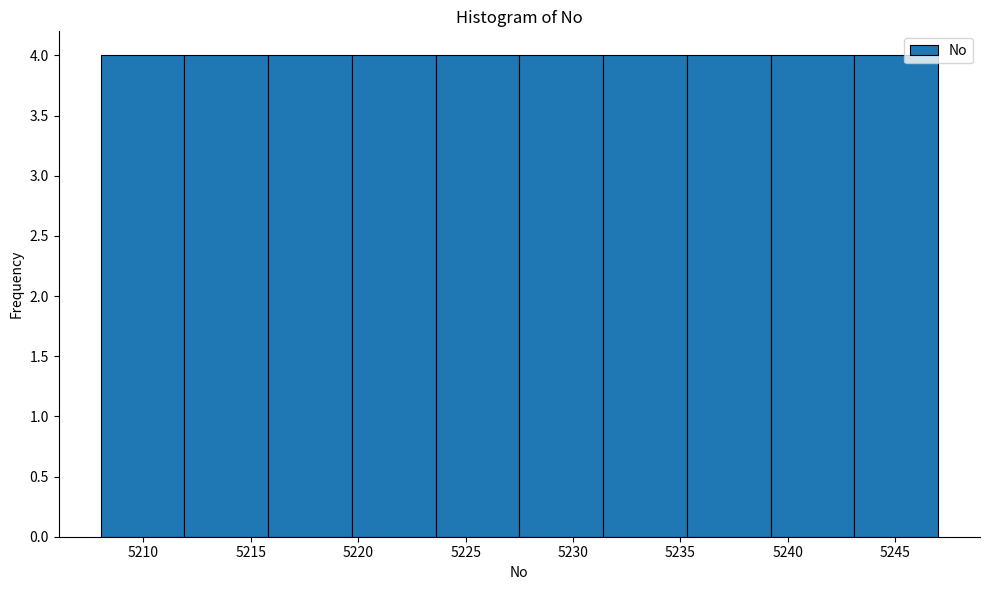

Reading left to right, list every bar in this chart as the range it spans on the x-axis followed by its height. Neither the bar edges nor the heights are printed on the chart, so give them approximately, as read against the axes.

5208.0 to 5211.9: 4
5211.9 to 5215.8: 4
5215.8 to 5219.7: 4
5219.7 to 5223.6: 4
5223.6 to 5227.5: 4
5227.5 to 5231.4: 4
5231.4 to 5235.3: 4
5235.3 to 5239.2: 4
5239.2 to 5243.1: 4
5243.1 to 5247.0: 4